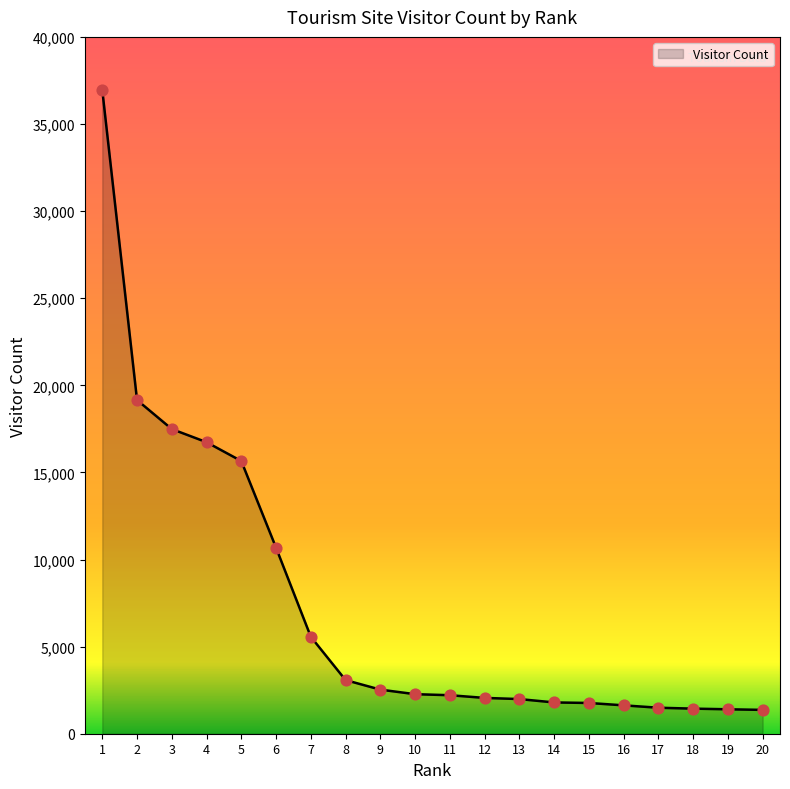

What is the change in value from 2 to 15?

-17389